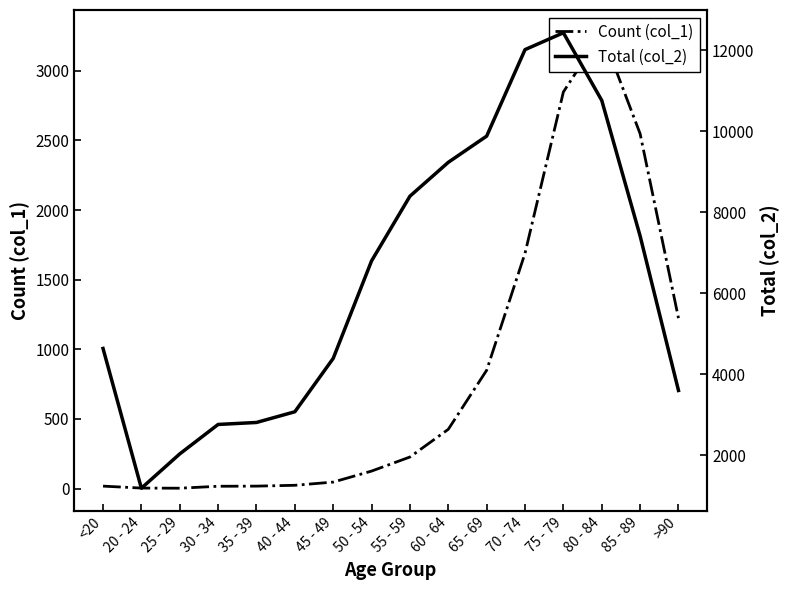

How many interior local peaks does the Count (col_1) series have?

1